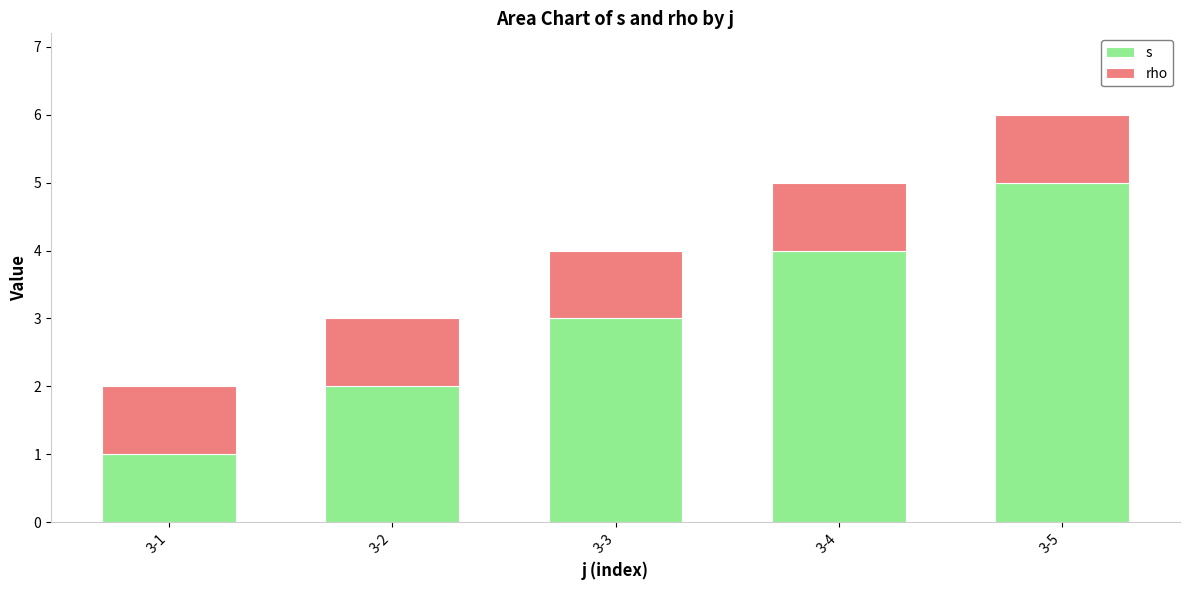

Which series changed the most between 3-1 and 3-4?

s